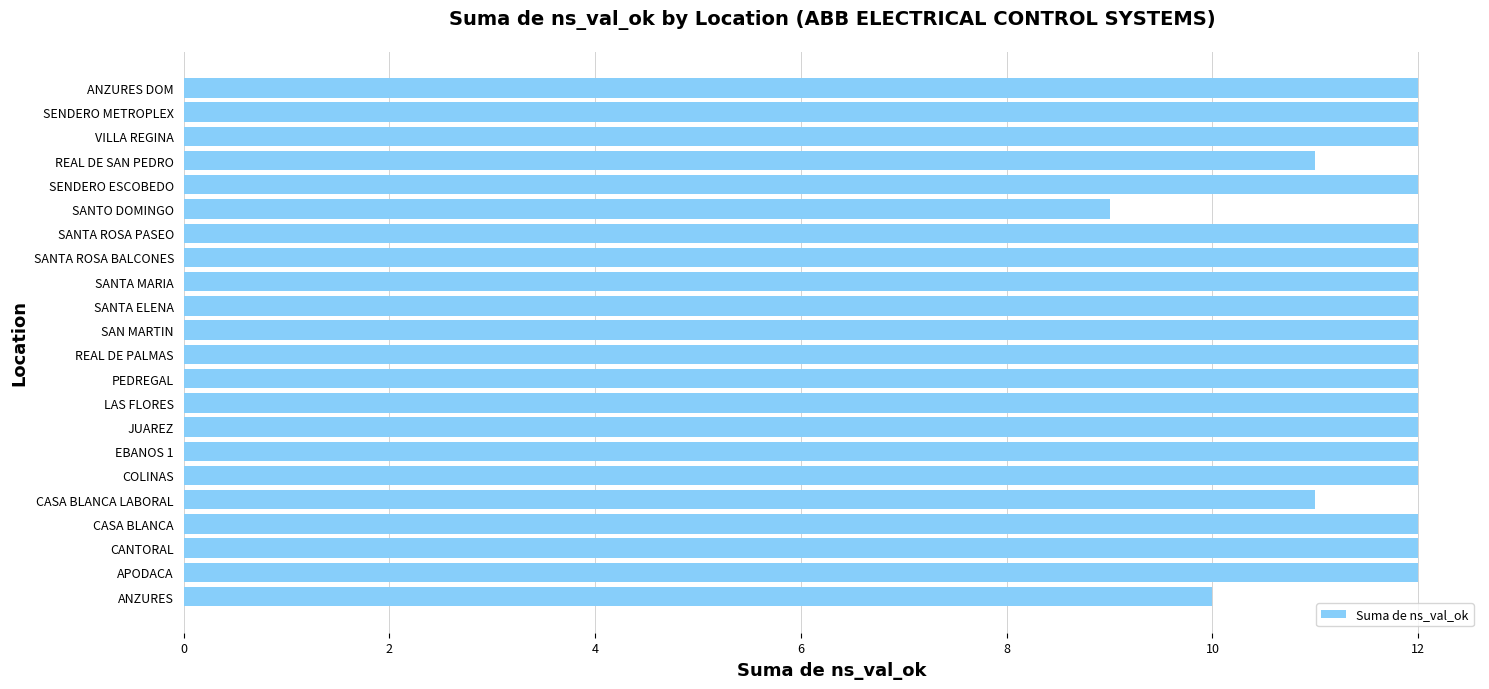

What is the ratio of the value at SANTA ELENA to the value at REAL DE SAN PEDRO?

1.1